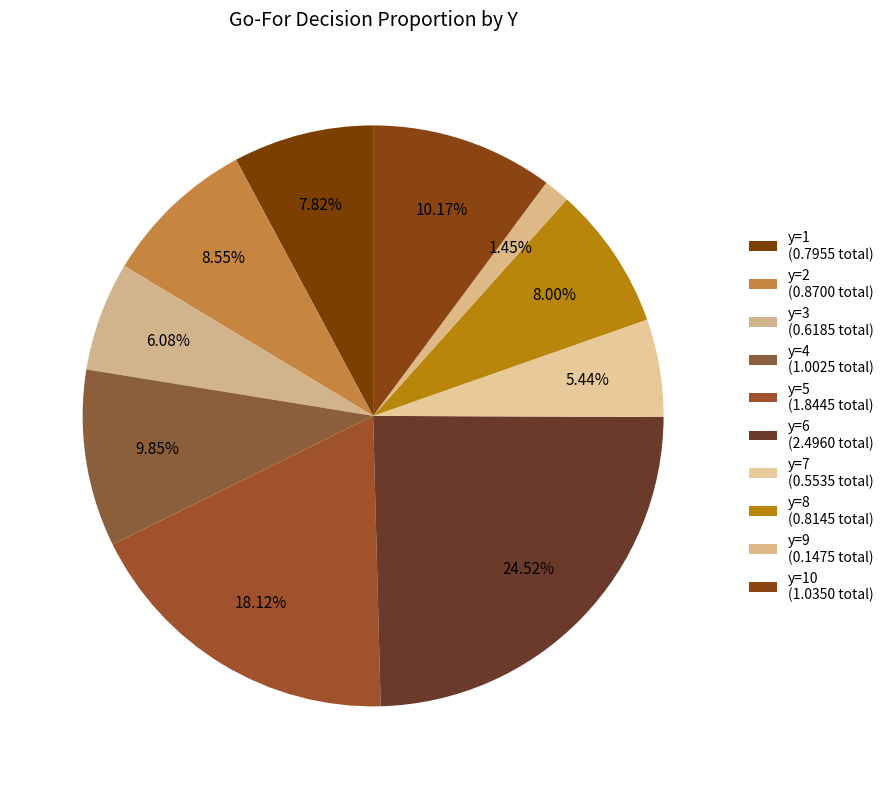

Count the number of slices in the pie.

10